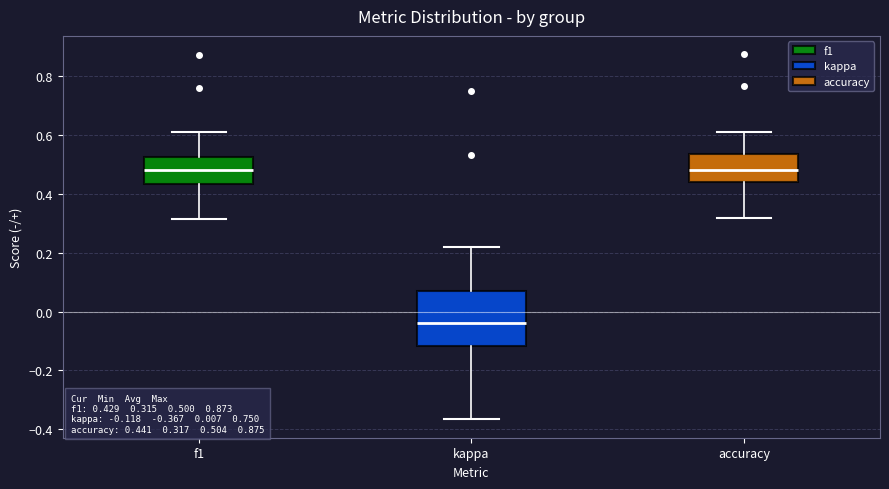

Comparing the boxes themselves (not the whiskers), which one is the tallest?

kappa